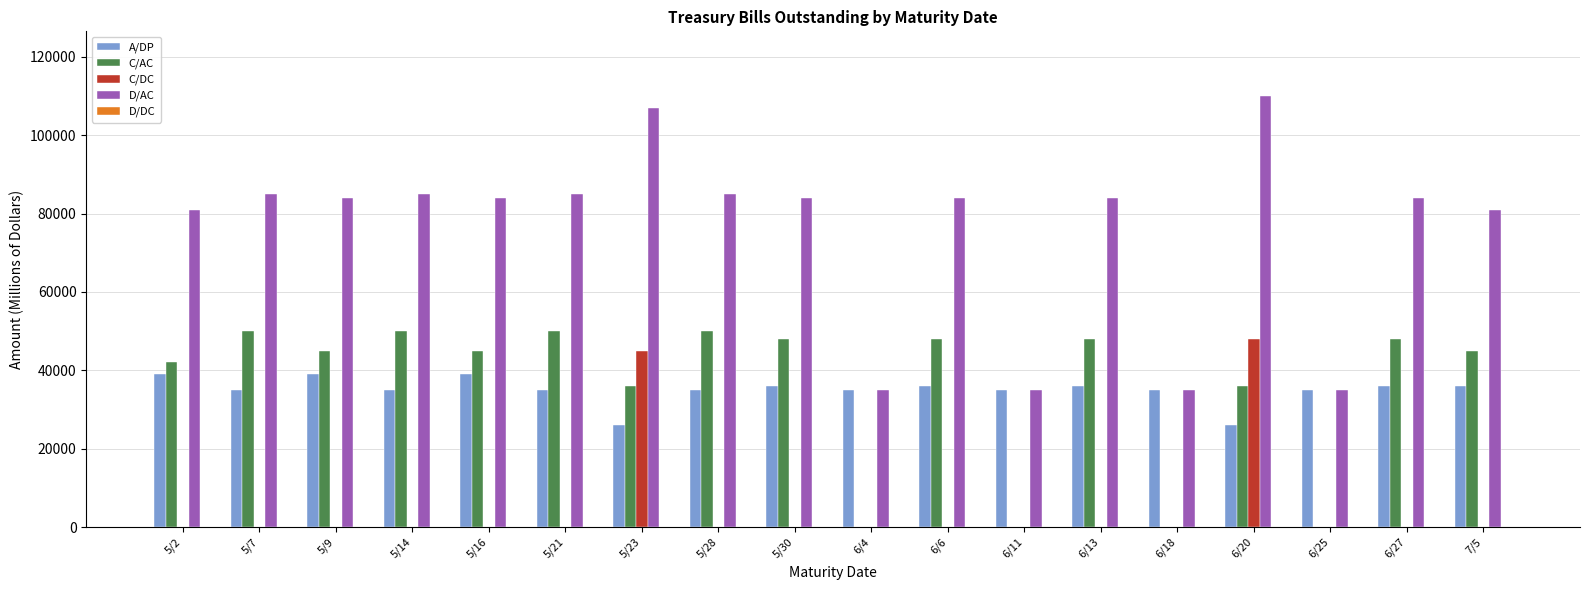

The value of A/DP at 6/20 is 26000. True or false?

True